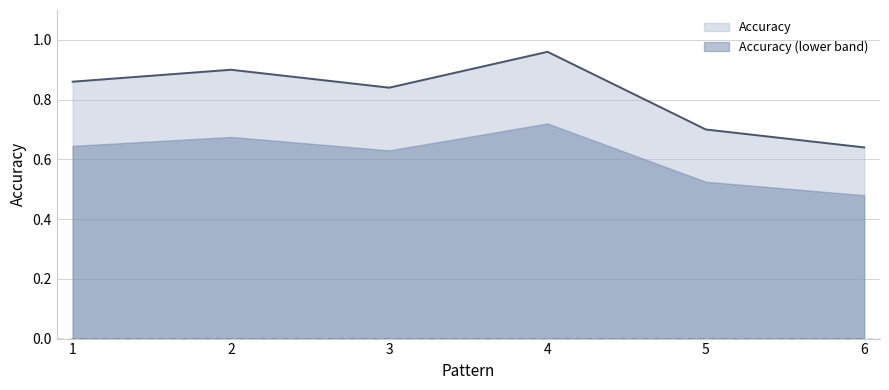

At which category does the data reach its first local peak?

2